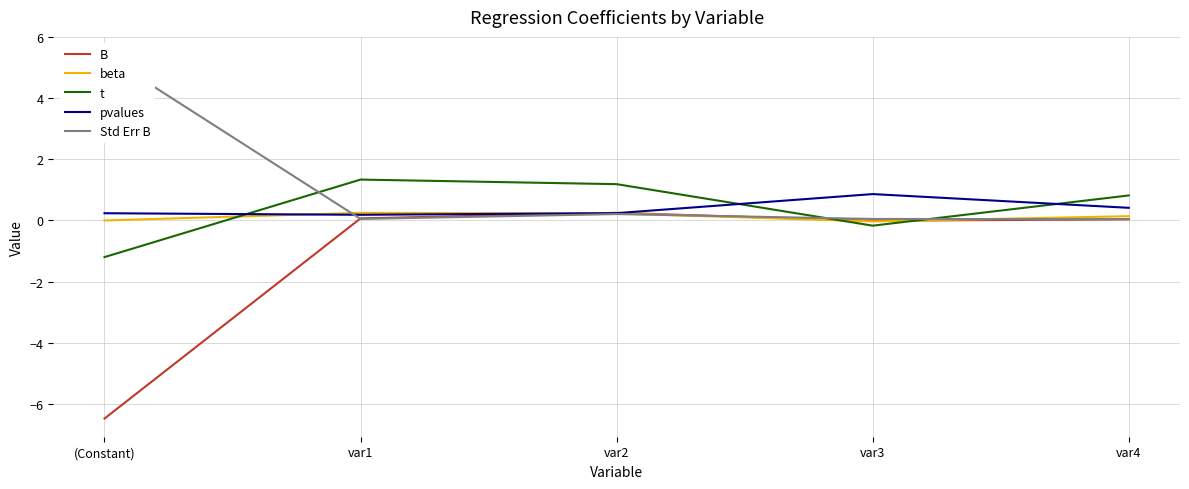

Reading left to right, list all the values displayed in this chart.

B: (Constant)=-6.5	var1=0.1	var2=0.2	var3=-0.0	var4=0.0
beta: (Constant)=0.0	var1=0.2	var2=0.2	var3=-0.0	var4=0.1
t: (Constant)=-1.2	var1=1.3	var2=1.2	var3=-0.2	var4=0.8
pvalues: (Constant)=0.2	var1=0.2	var2=0.2	var3=0.9	var4=0.4
Std Err B: (Constant)=5.4	var1=0.1	var2=0.2	var3=0.1	var4=0.0